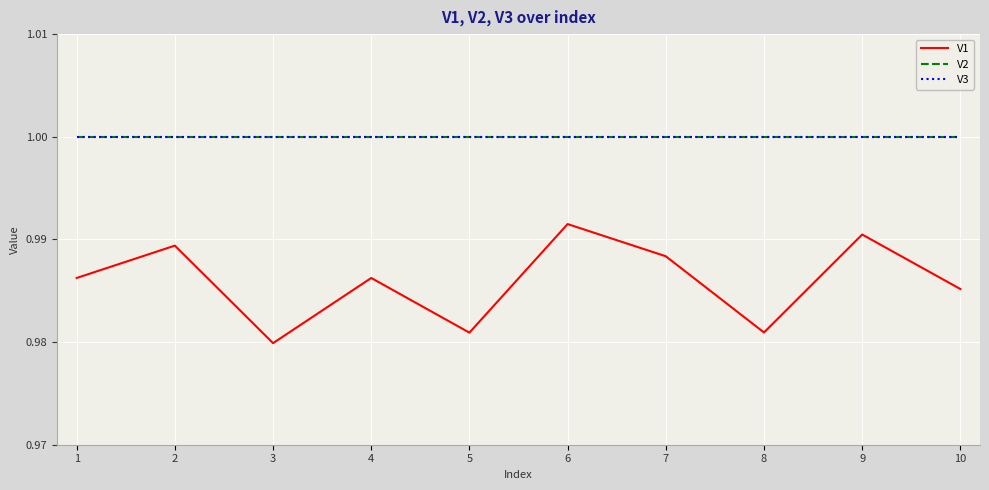

Does the chart have visible grid lines?

Yes